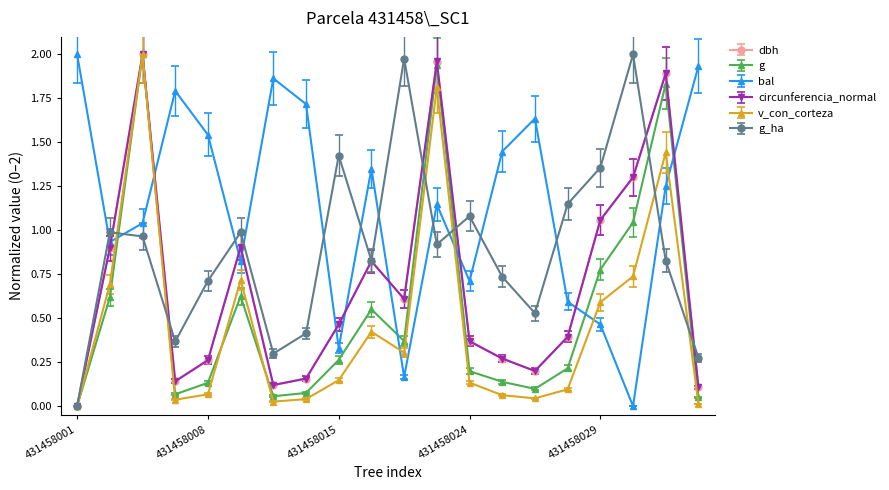

After their last crossing, which series has the higher values: bal or v_con_corteza?

bal